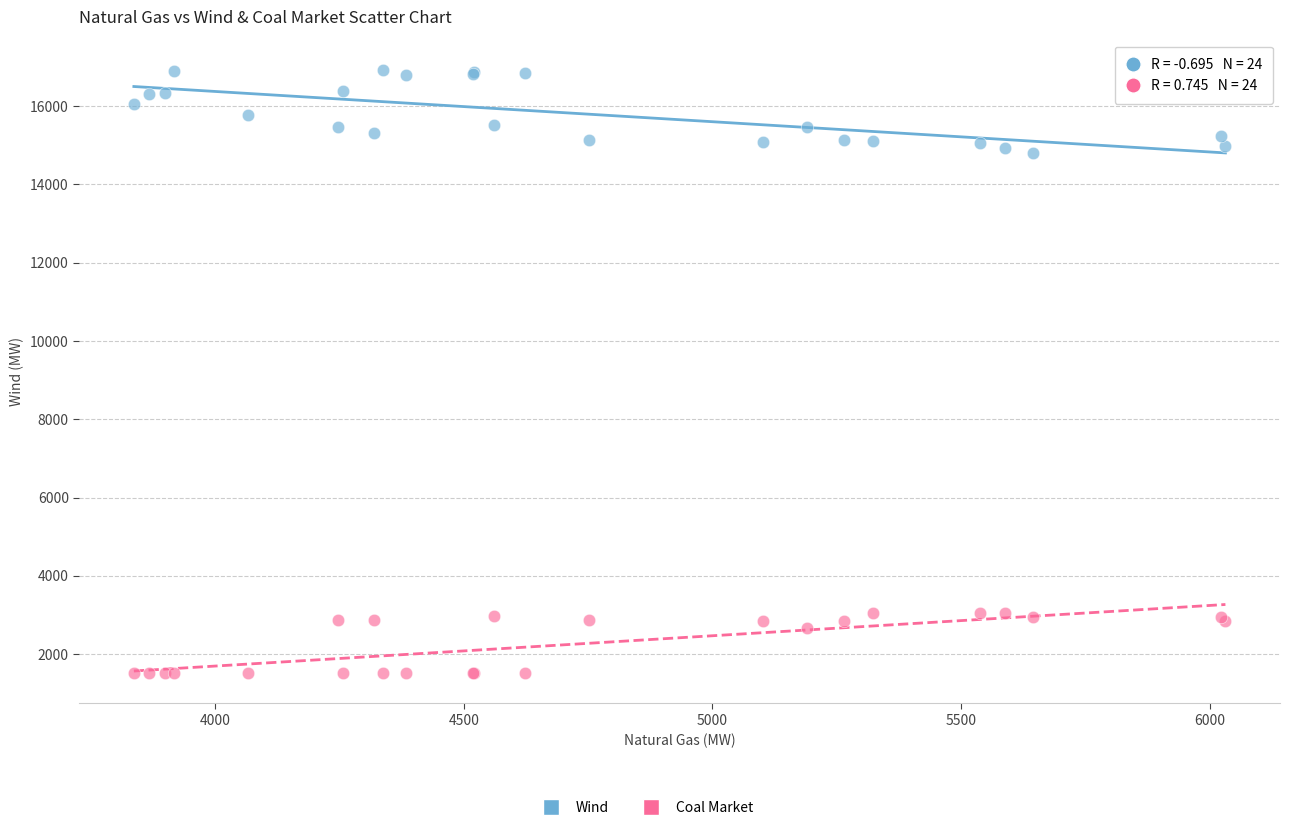

Which series reaches the minimum Y coordinate?

Coal Market